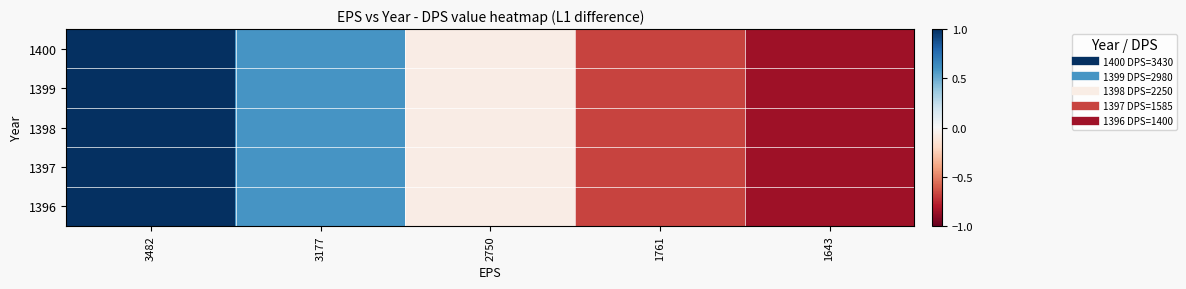

What is the total value across all series at 3482?

5.0